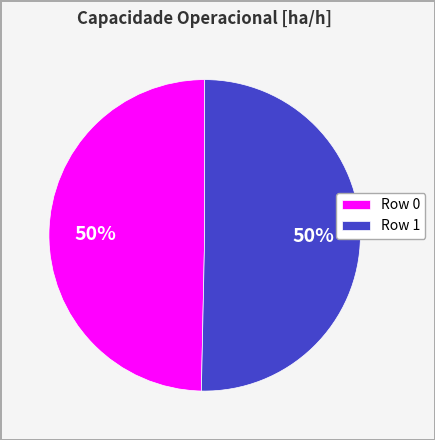

Approximately how many times larger is the value at Row 1 compared to Row 0?

1.0